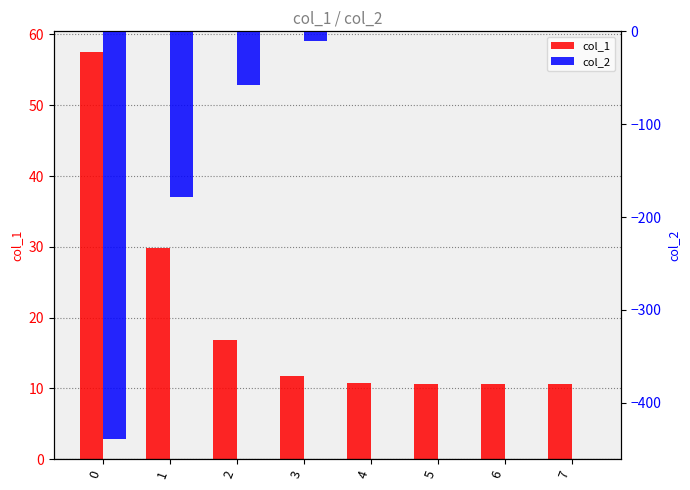

How many data points does each series have?

8